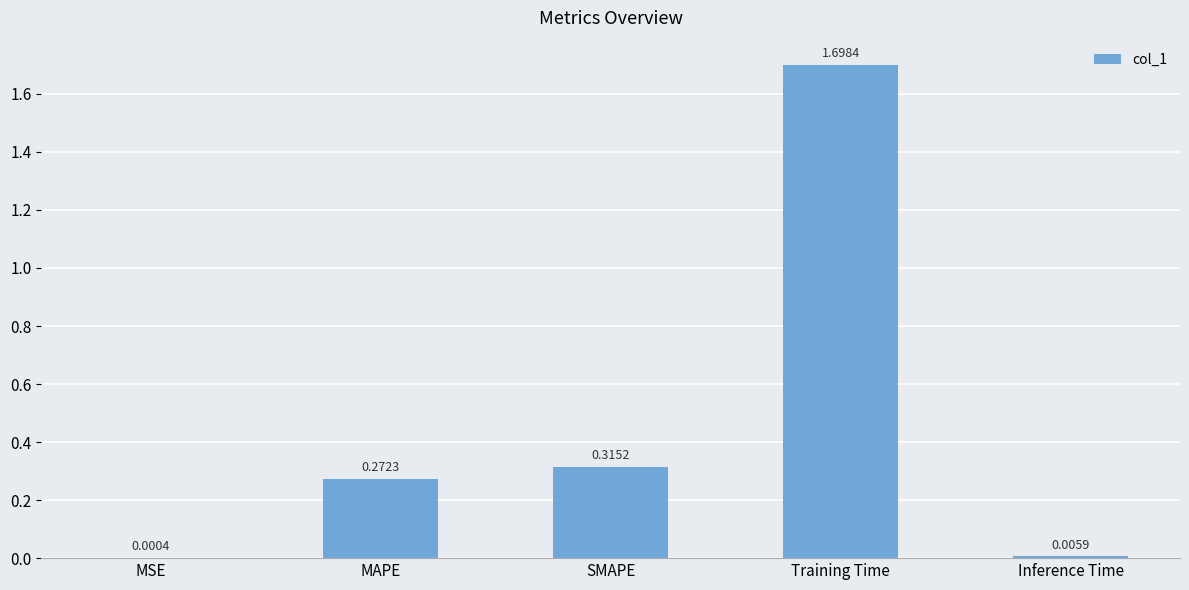

What is the sum of all values?

2.3